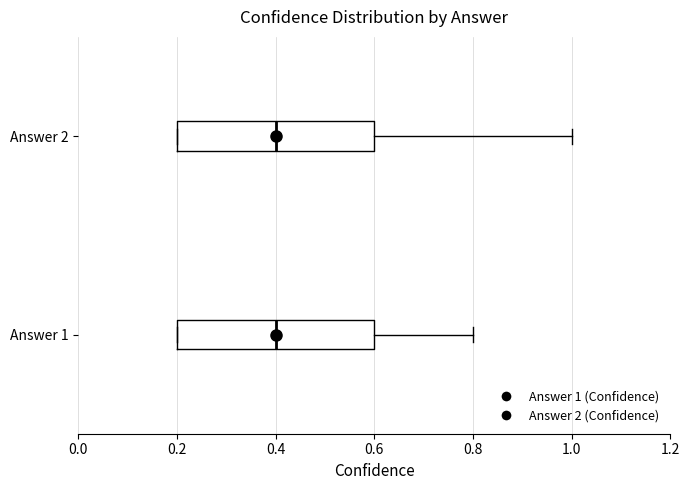

Where is the left edge of the box for Answer 1 on the x-axis? The values are not printed on the chart, so give them approximately, as read against the axis.

0.2